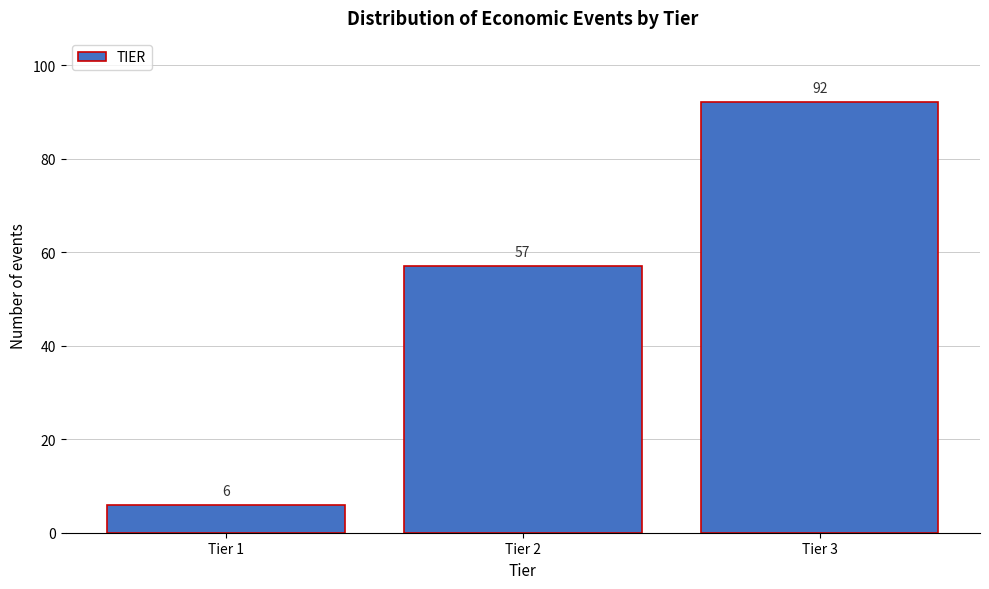

Reading right to left, what are all the values shown in this chart?

92	57	6